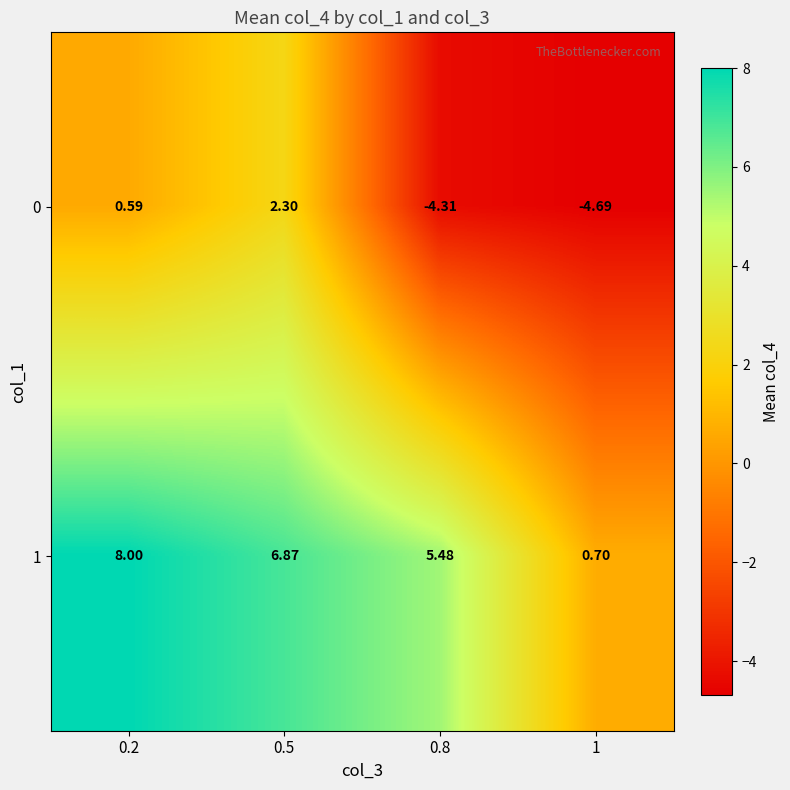

At how many categories does at least one series exceed 2?

3